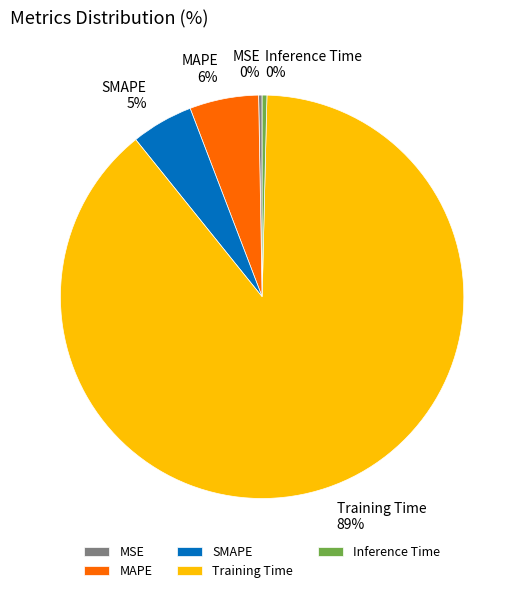

How many slices are in this pie chart?

5